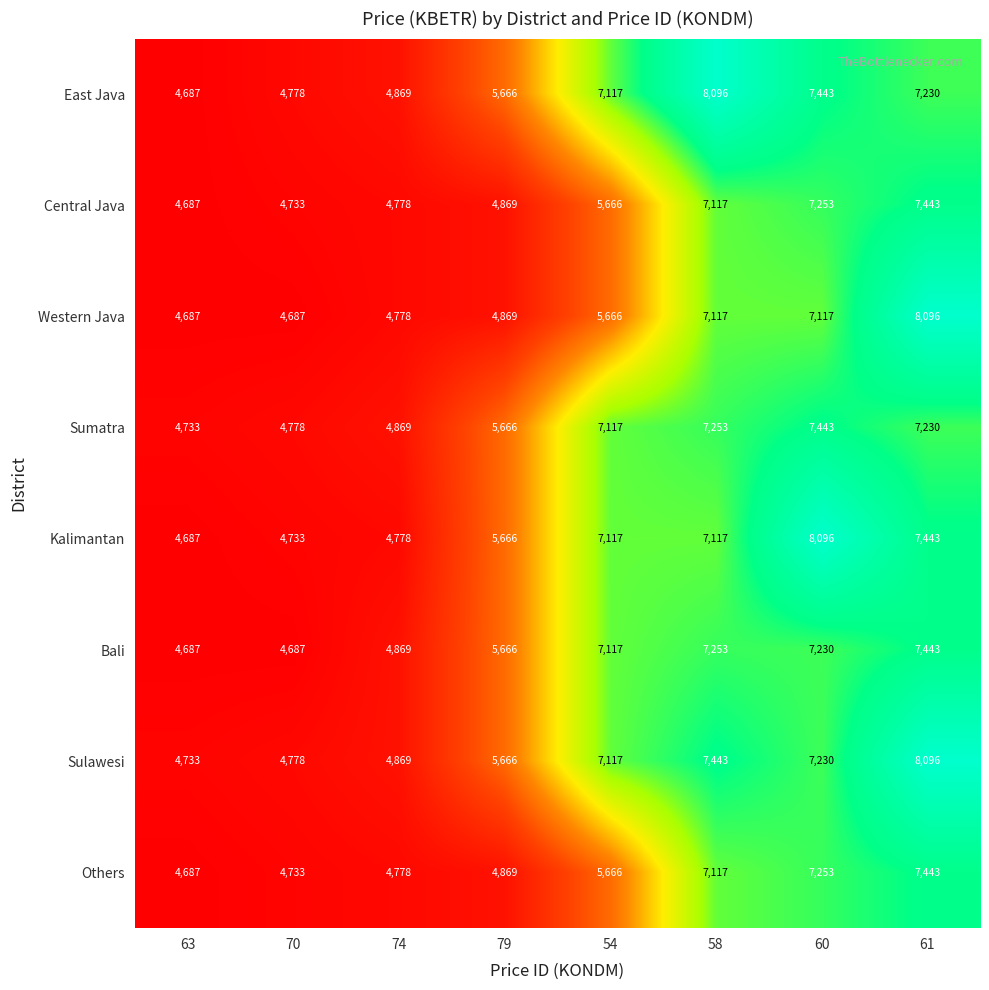

How many data points in Sulawesi are above 7116?

4